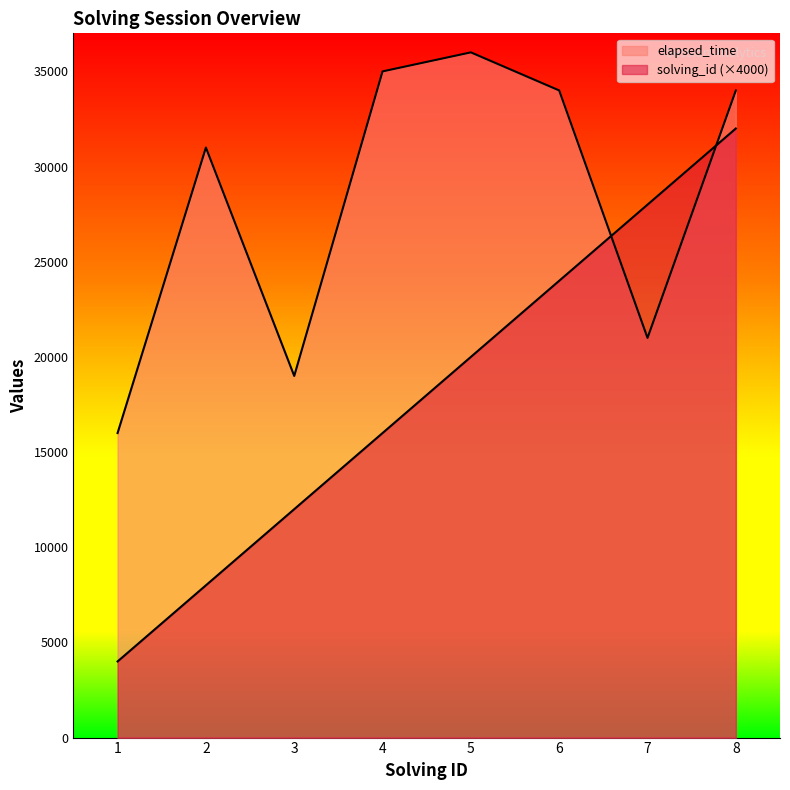

How many lines are shown in the chart?

2